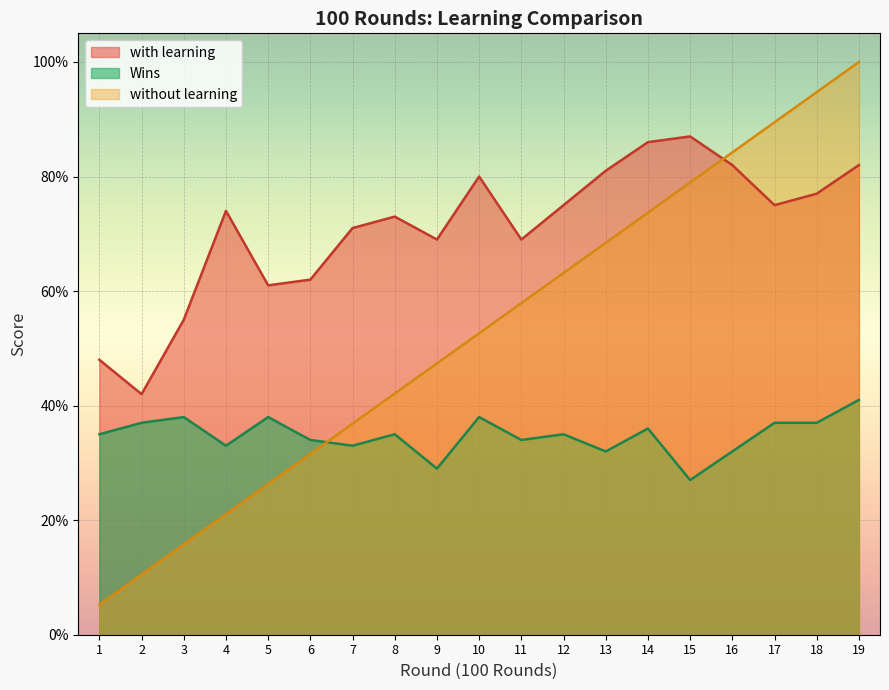

True or false: without learning has more than 2 interior local peaks.

False